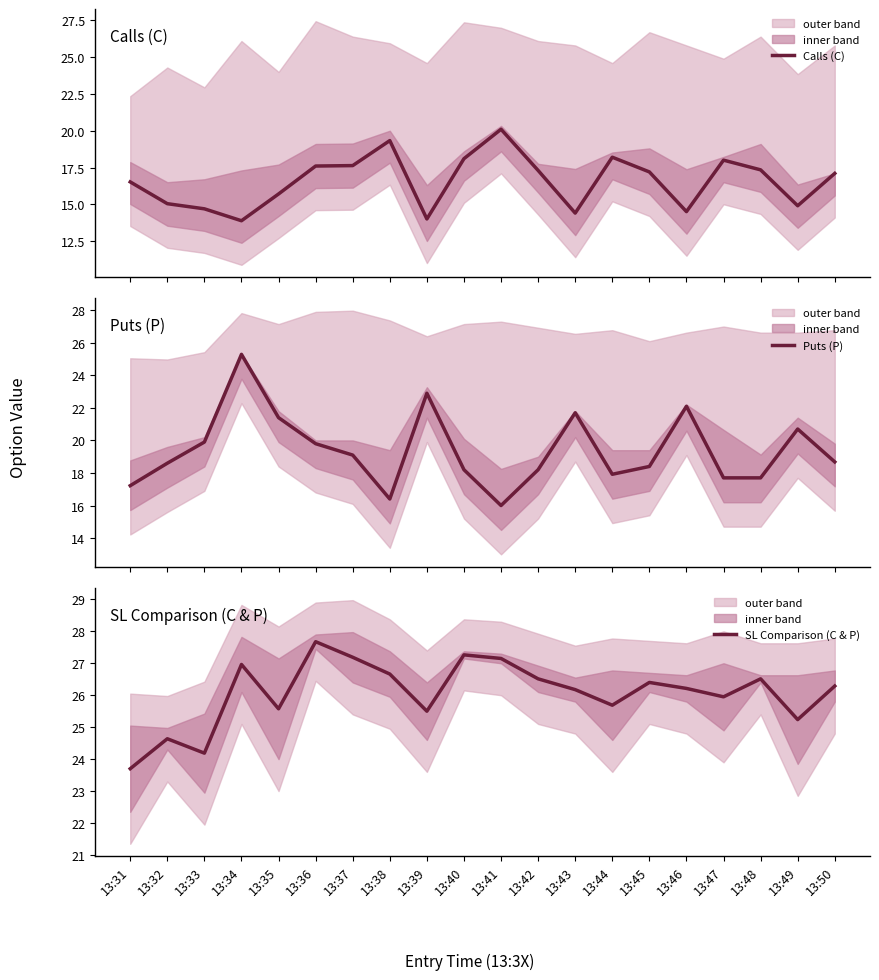

How many series are shown in this chart?

3